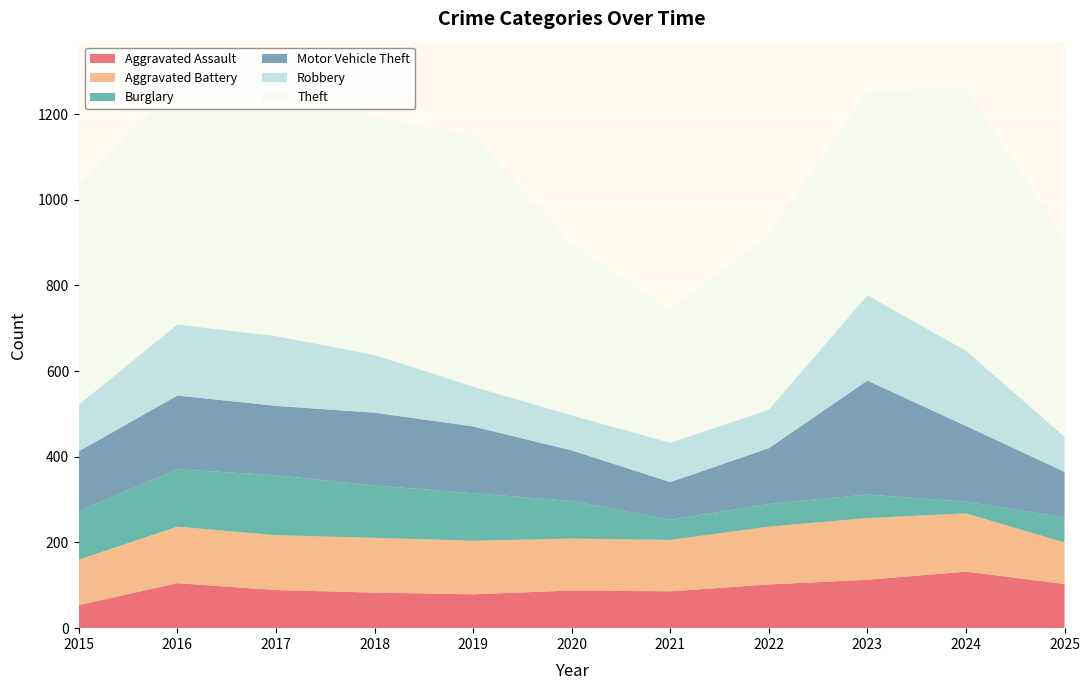

Reading left to right, extract all data points from this chart.

Aggravated Assault: 54	105	89	83	79	88	86	102	113	132	103
Aggravated Battery: 106	132	128	128	125	121	120	135	144	136	97
Burglary: 113	134	140	122	111	88	47	53	55	27	59
Motor Vehicle Theft: 140	172	162	170	156	118	88	130	266	177	106
Robbery: 109	166	163	135	93	82	92	90	199	176	82
Theft: 514	562	622	552	590	399	311	408	477	612	459